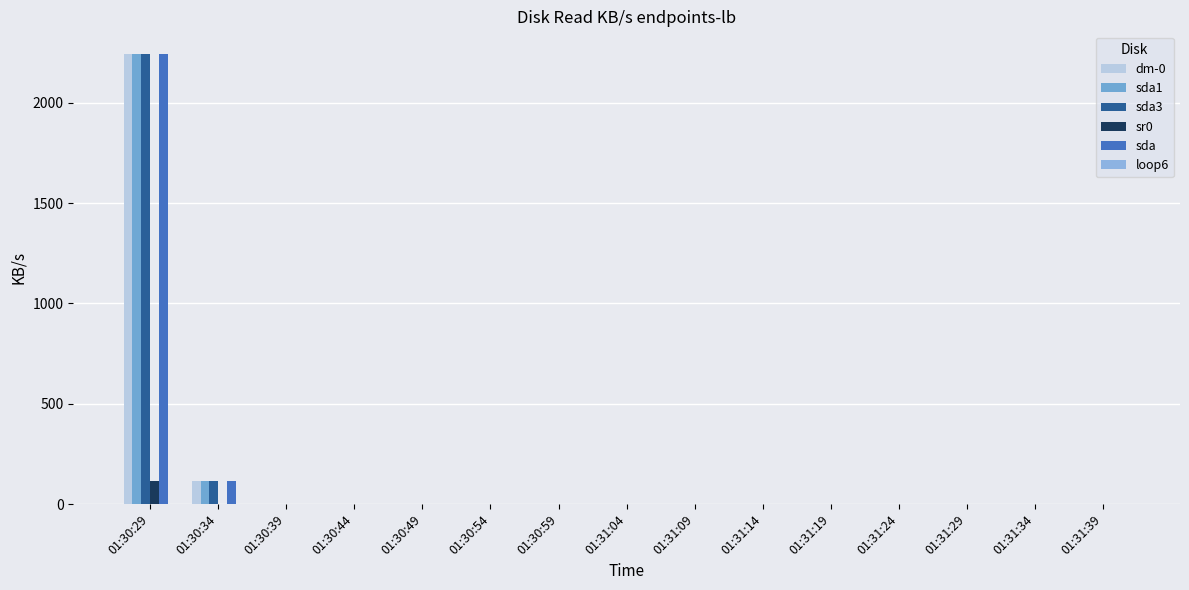

Which series changed the most between 01:30:29 and 01:31:19?

dm-0